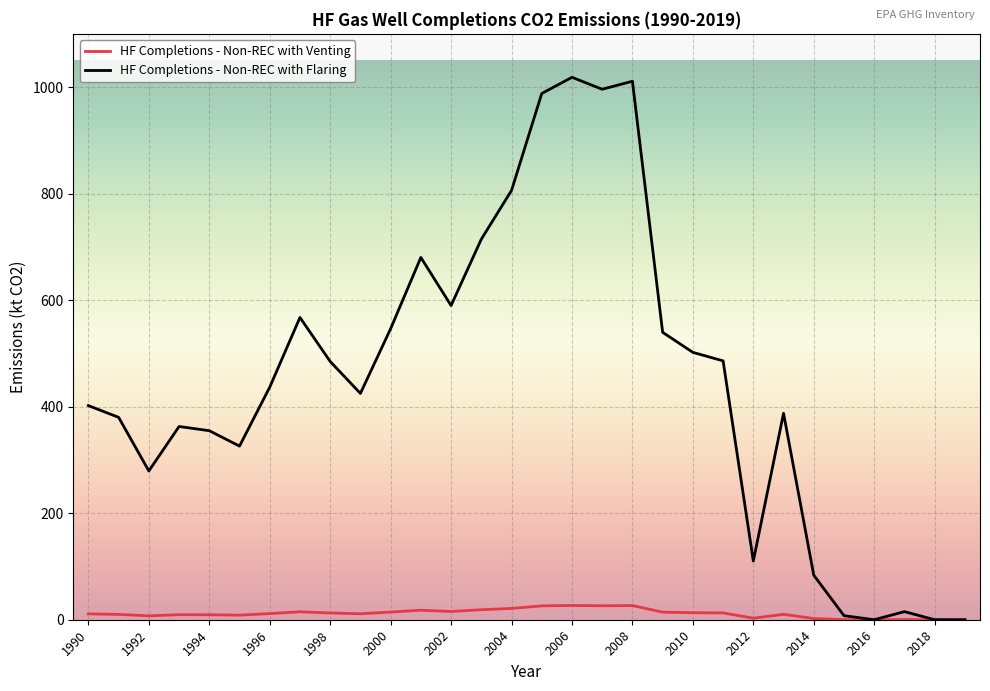

Which series has the widest spread of values?

HF Completions - Non-REC with Flaring